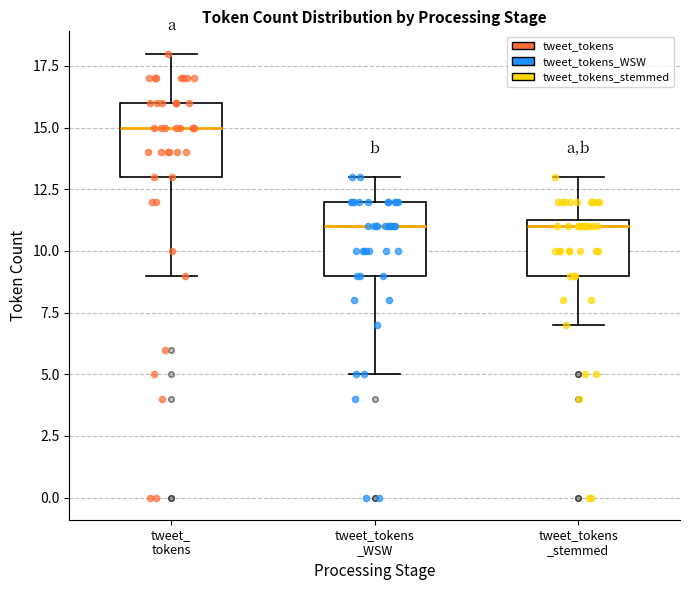

Reading left to right, transcribe this box plot: for each box, give where its median line is, the range the box spans, and where its two whiskers end, as read against the y-axis. The values are not printed on the chart, so give them approximately, as read against the axis.

tweet_ tokens: median 15.0, box 13.0 to 16.0, whiskers 9.0 to 18.0
tweet_tokens _WSW: median 11.0, box 9.0 to 12.0, whiskers 5.0 to 13.0
tweet_tokens _stemmed: median 11.0, box 9.0 to 11.5, whiskers 7.0 to 13.0